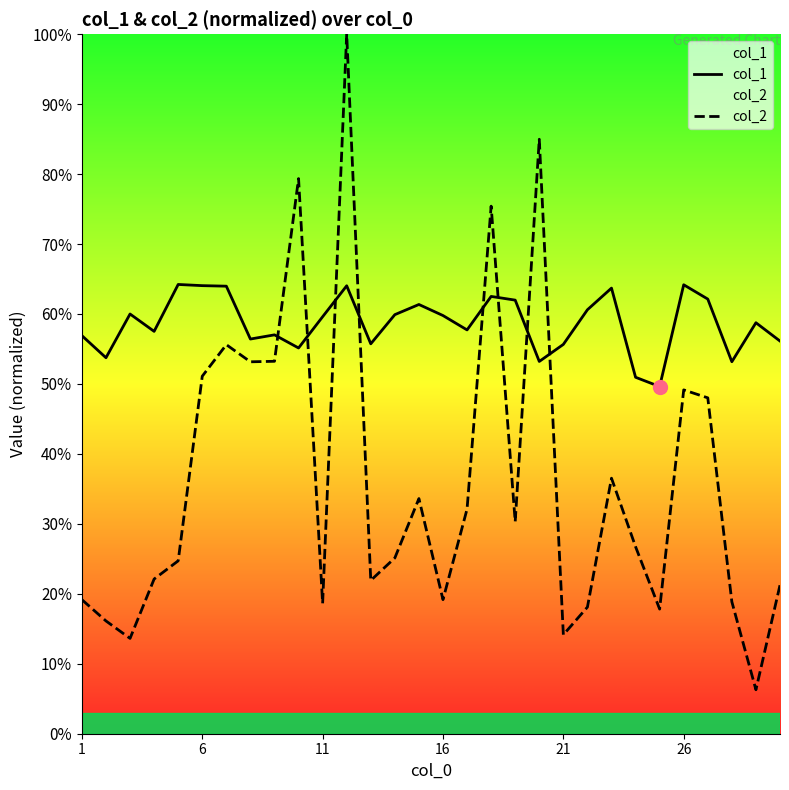

How many intersections are there between col_2 and col_1?

8